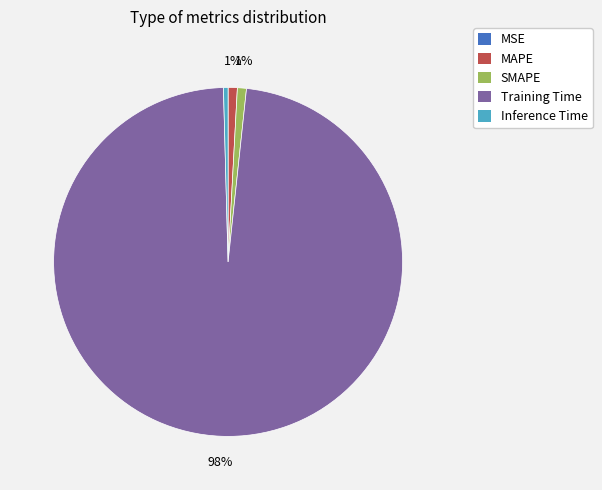

True or false: SMAPE accounts for 1% of the total.

True